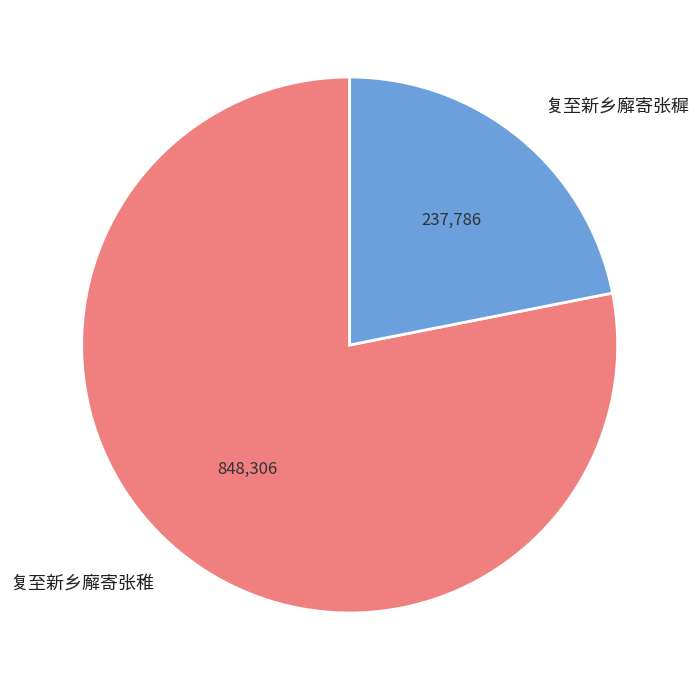

Is there any slice that represents more than half of the pie?

Yes